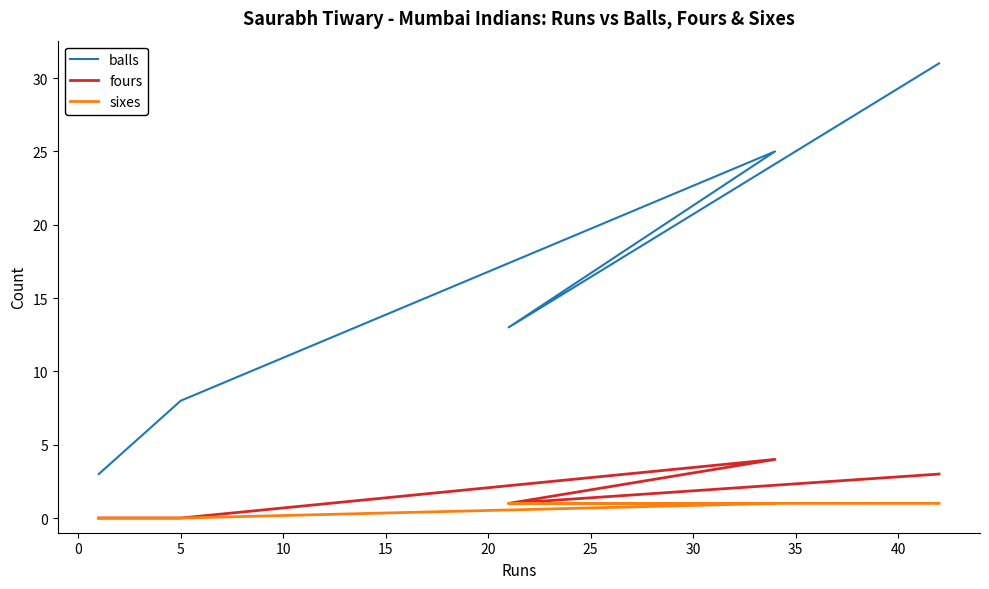

Does the chart display data point markers on the line(s)?

No